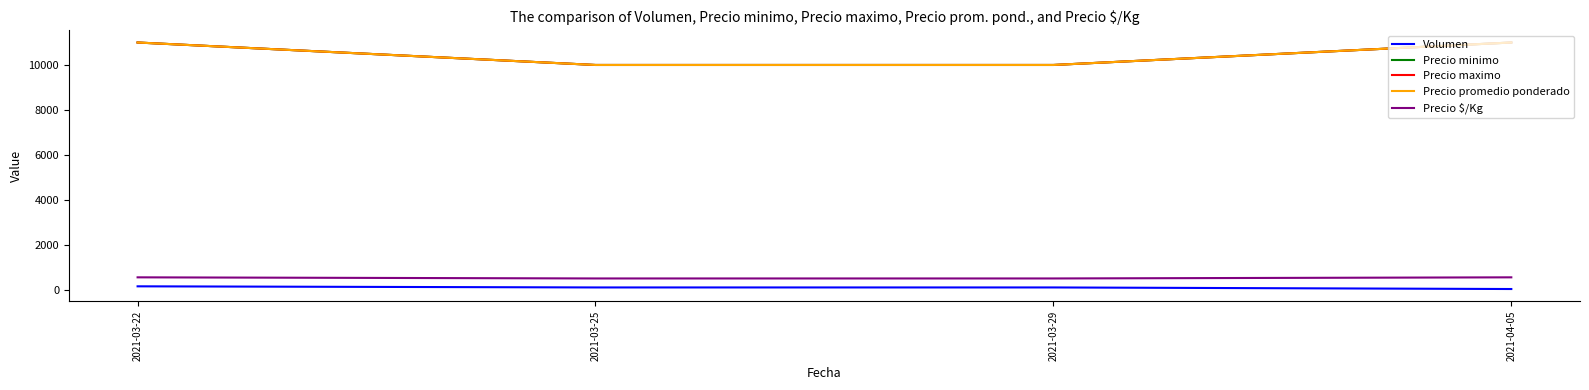

True or false: Precio $/Kg and Precio maximo cross at least once.

False